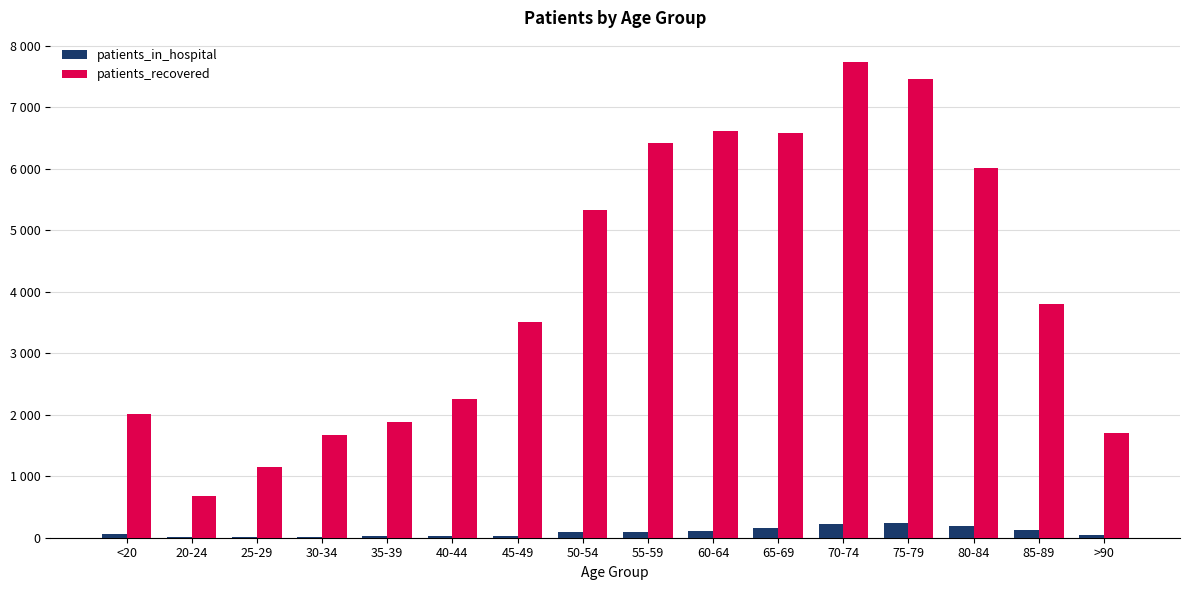

What is the label of the 10th bar from the left?

60-64